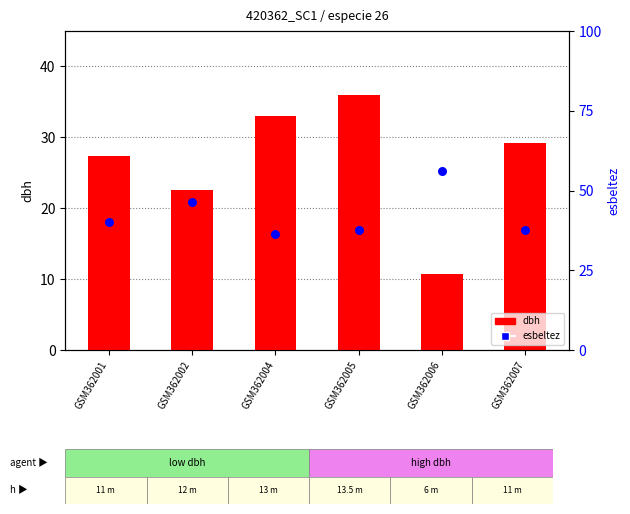

What are all the series names shown in the legend?

dbh, esbeltez